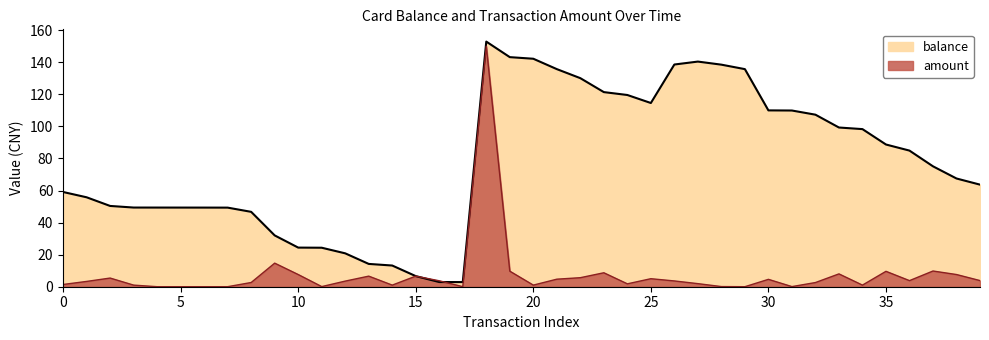

The amount series shows 10.5 at 10. True or false?

False